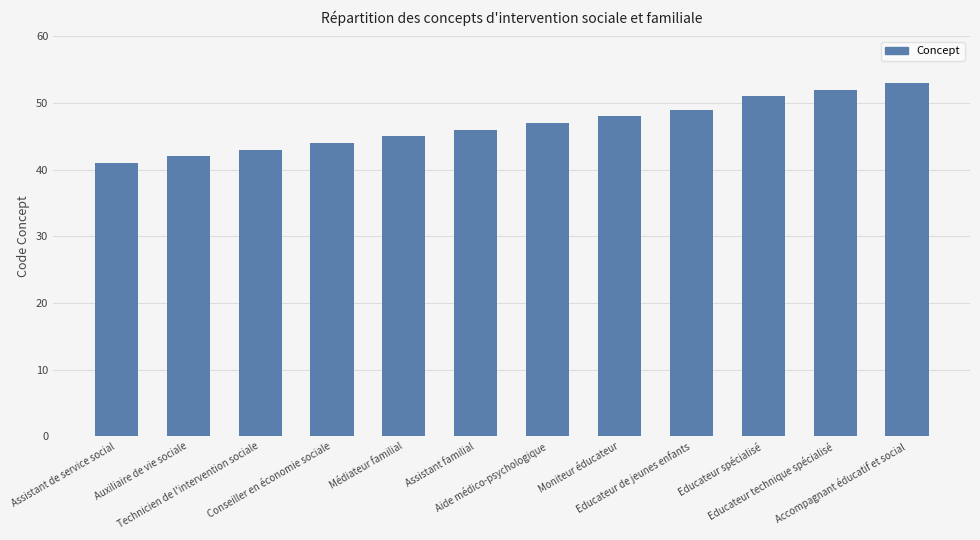

Approximately how many times larger is the value at Aide médico-psychologique compared to Educateur technique spécialisé?

0.9